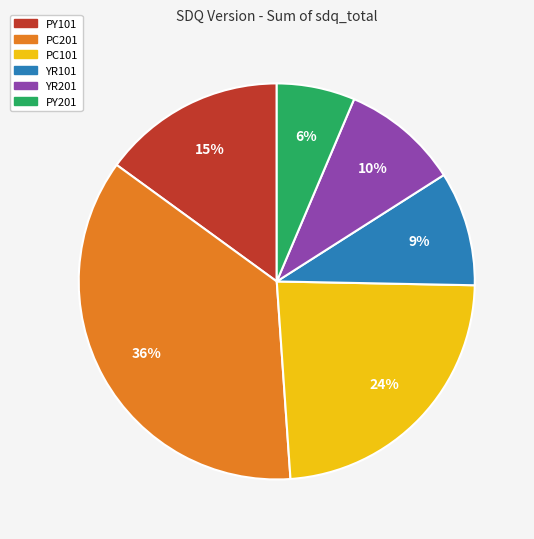

Which category has the biggest portion of the pie?

PC201